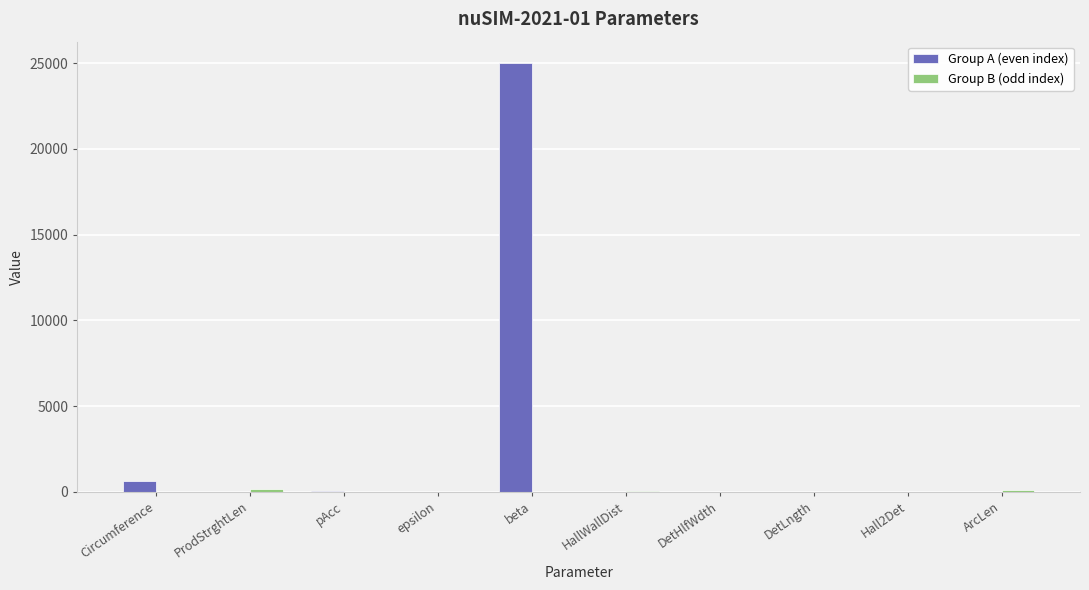

What is the maximum value for Group A (even index)?

25000